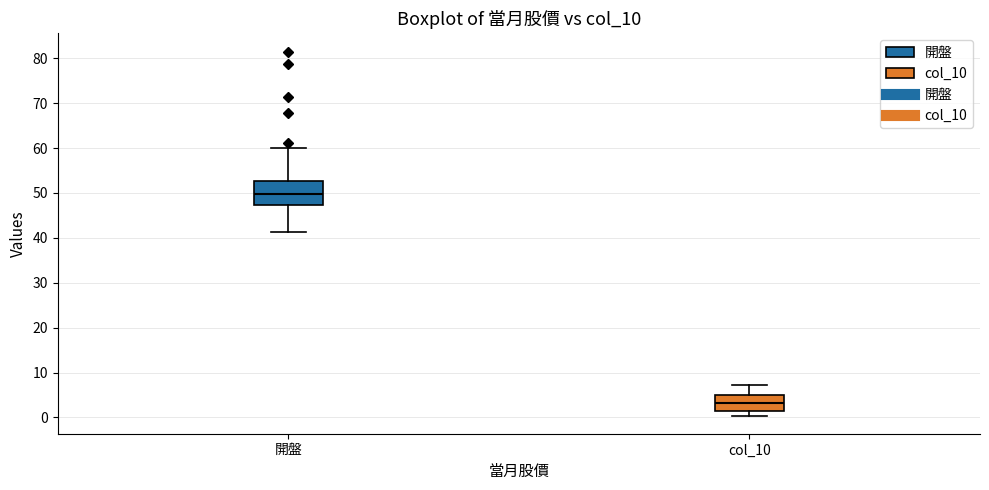

Which box is the tallest, from its lower edge to its upper edge?

開盤